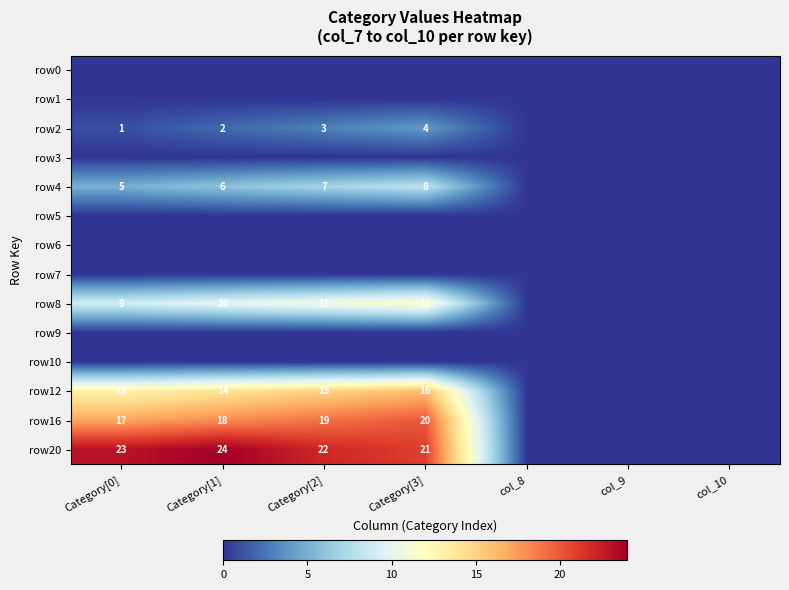

True or false: row16 has a value of 18 at Category[1].

True